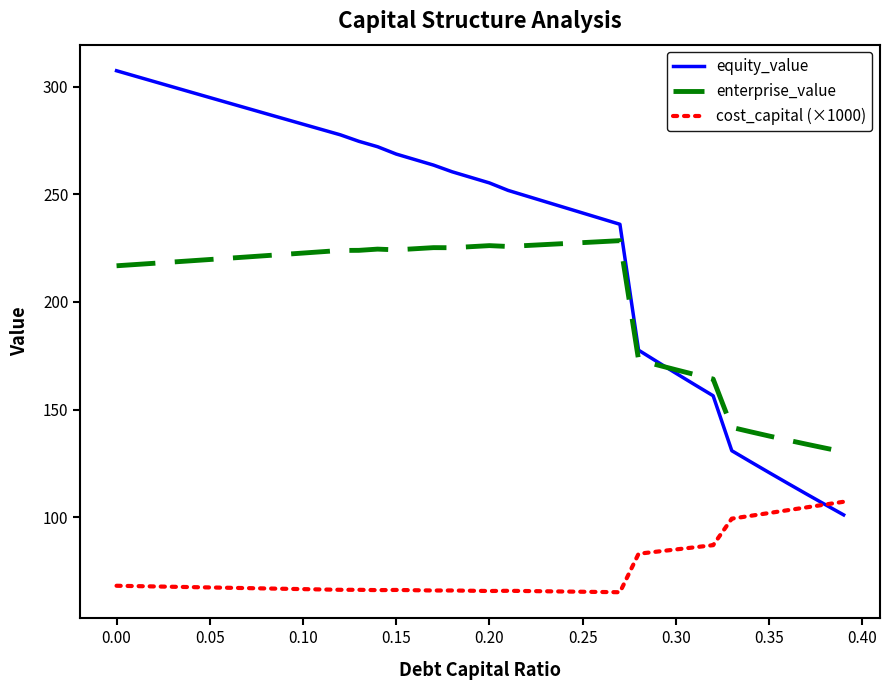

At how many categories does at least one series exceed 202?

28